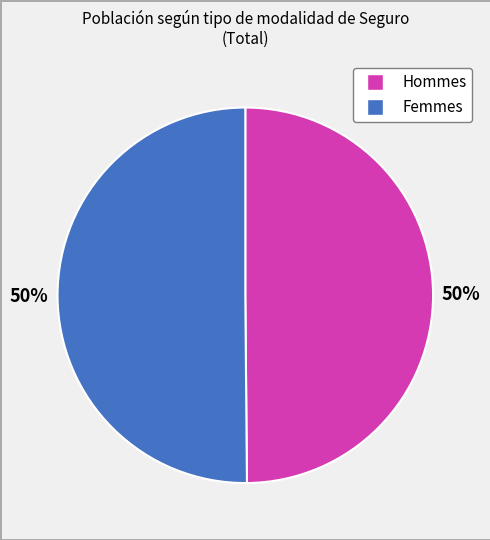

To the nearest percent, what is the average slice percentage?

50%